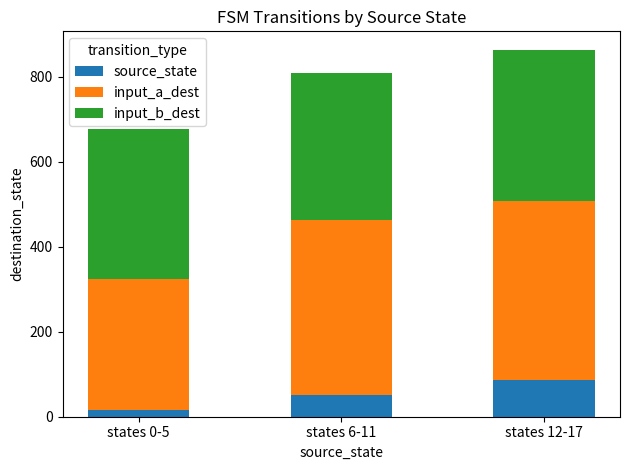

At which category is the sum across all series the highest?

states 12-17